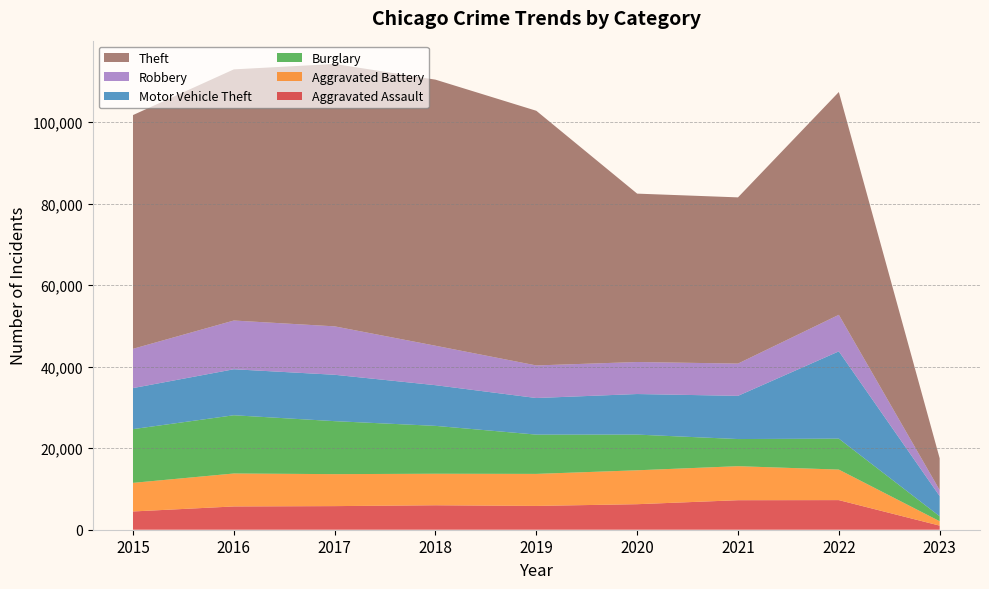

Reading left to right, what are all the values shown in this chart?

Aggravated Assault: 2015=4480	2016=5712	2017=5793	2018=6001	2019=5841	2020=6263	2021=7243	2022=7267	2023=1003
Aggravated Battery: 2015=7018	2016=8085	2017=7845	2018=7734	2019=7857	2020=8319	2021=8347	2022=7487	2023=1083
Burglary: 2015=13184	2016=14289	2017=13001	2018=11746	2019=9639	2020=8757	2021=6658	2022=7591	2023=1212
Motor Vehicle Theft: 2015=10068	2016=11286	2017=11380	2018=9983	2019=8977	2020=9956	2021=10599	2022=21419	2023=4949
Robbery: 2015=9638	2016=11960	2017=11880	2018=9679	2019=7994	2020=7855	2021=7919	2022=8967	2023=1479
Theft: 2015=57350	2016=61618	2017=64381	2018=65285	2019=62484	2020=41313	2021=40779	2022=54666	2023=7801